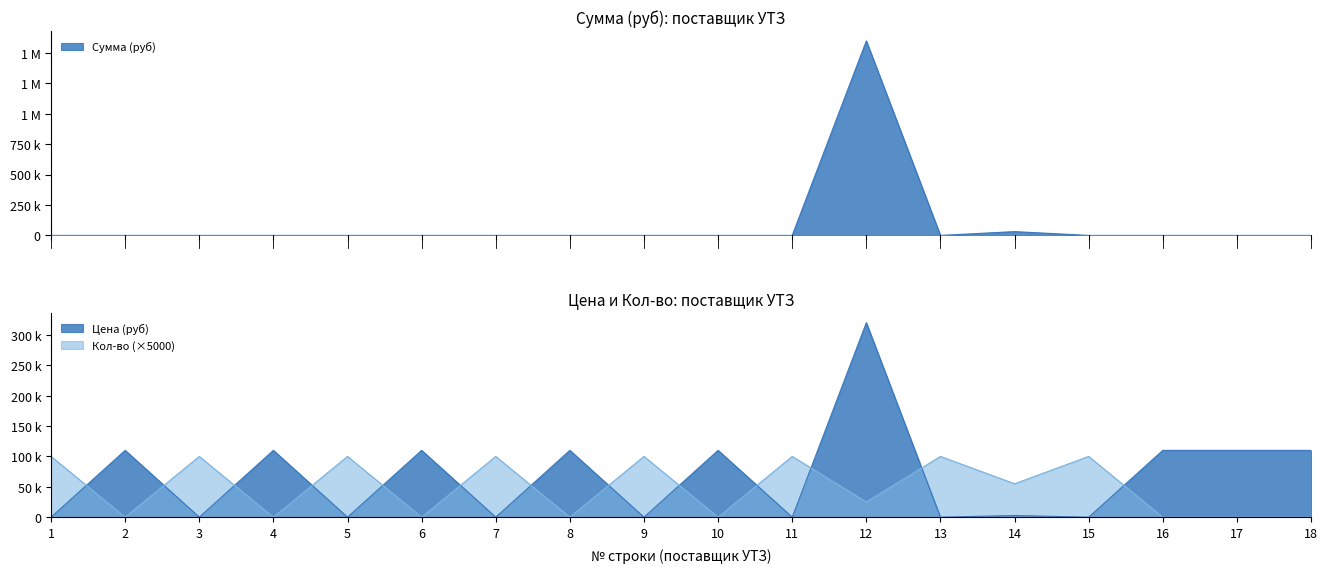

What is the value of the Цена (руб) point at the 17th from the left?

110000